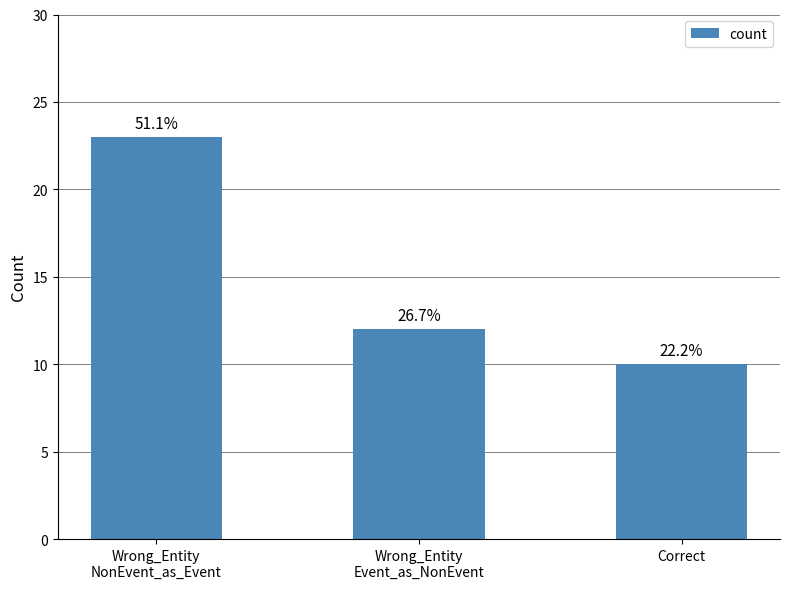

Is it true that the value at Correct is 10?

True